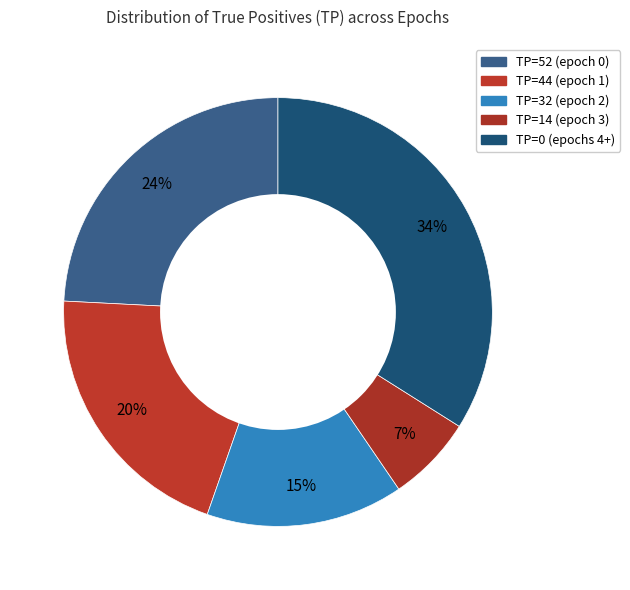

How many segments does this pie chart have?

5